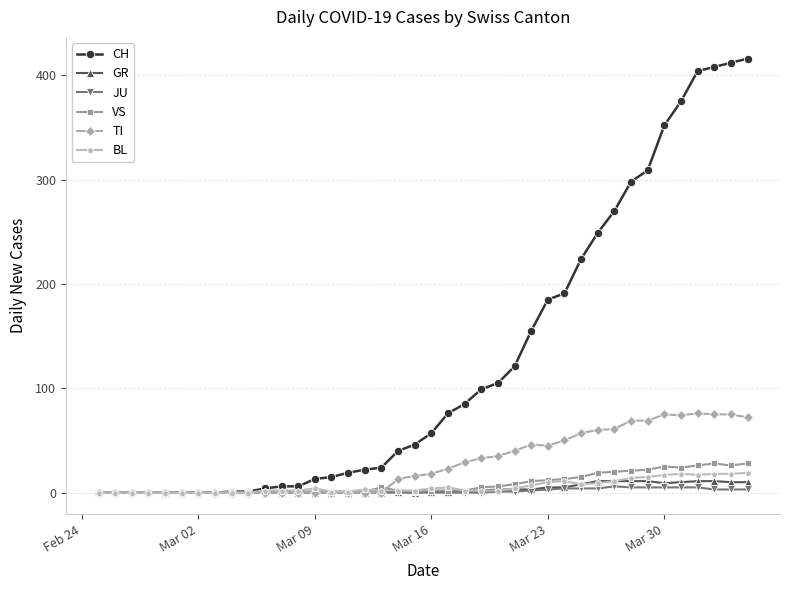

Which series has the largest total across all categories?

CH